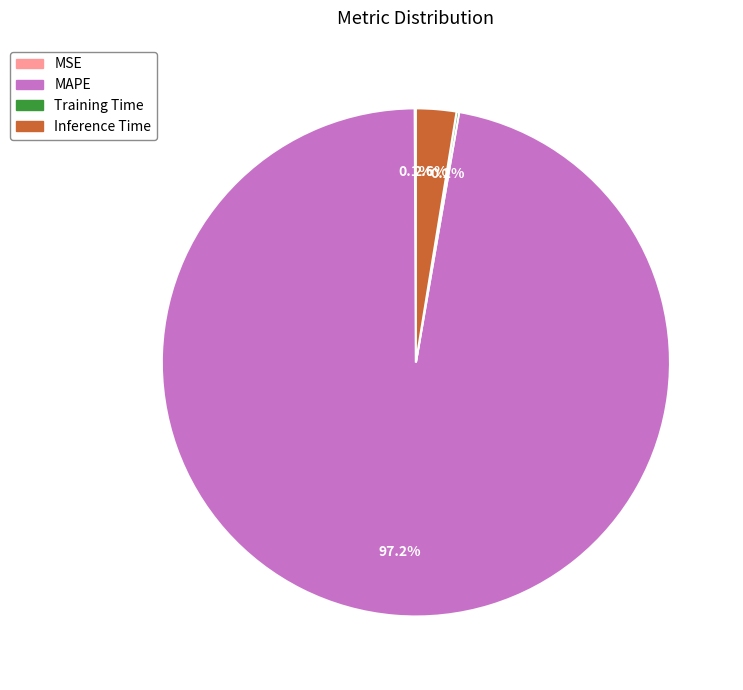

Which slice represents more than half of the pie?

MAPE